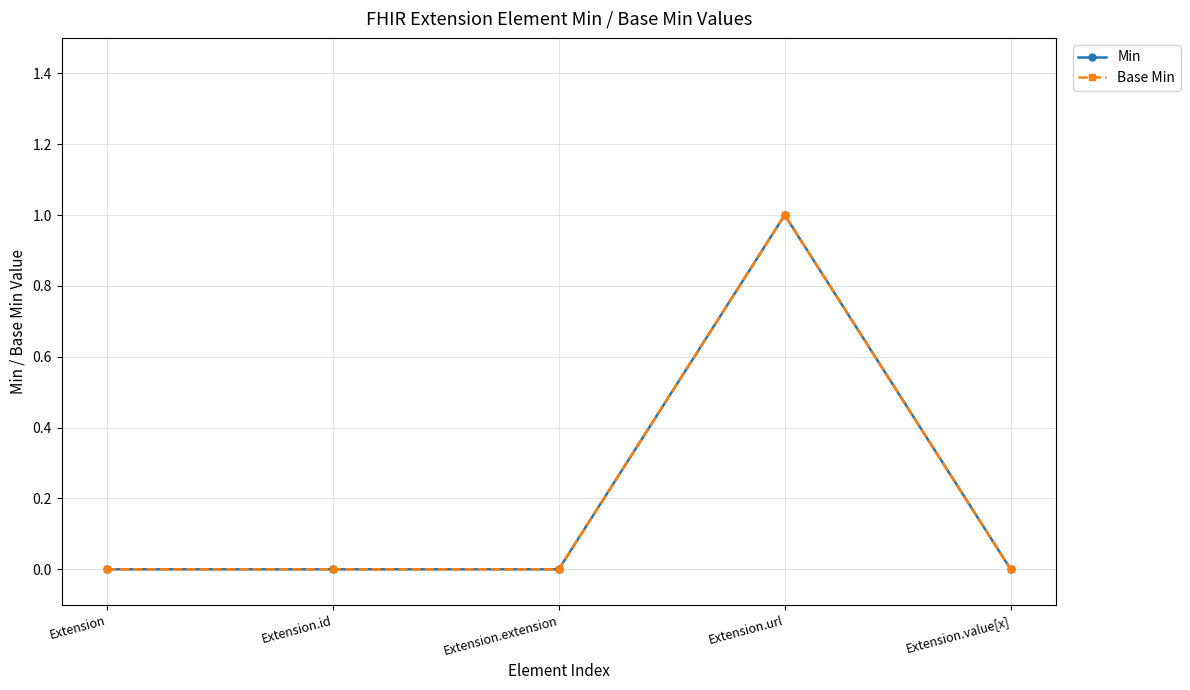

Reading right to left, what are all the values shown in this chart?

Min: 0	1	0	0	0
Base Min: 0	1	0	0	0